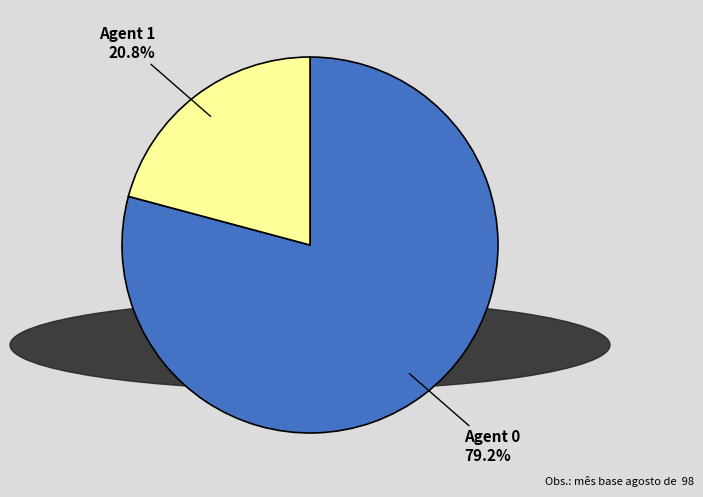

Is there any slice that represents more than half of the pie?

Yes